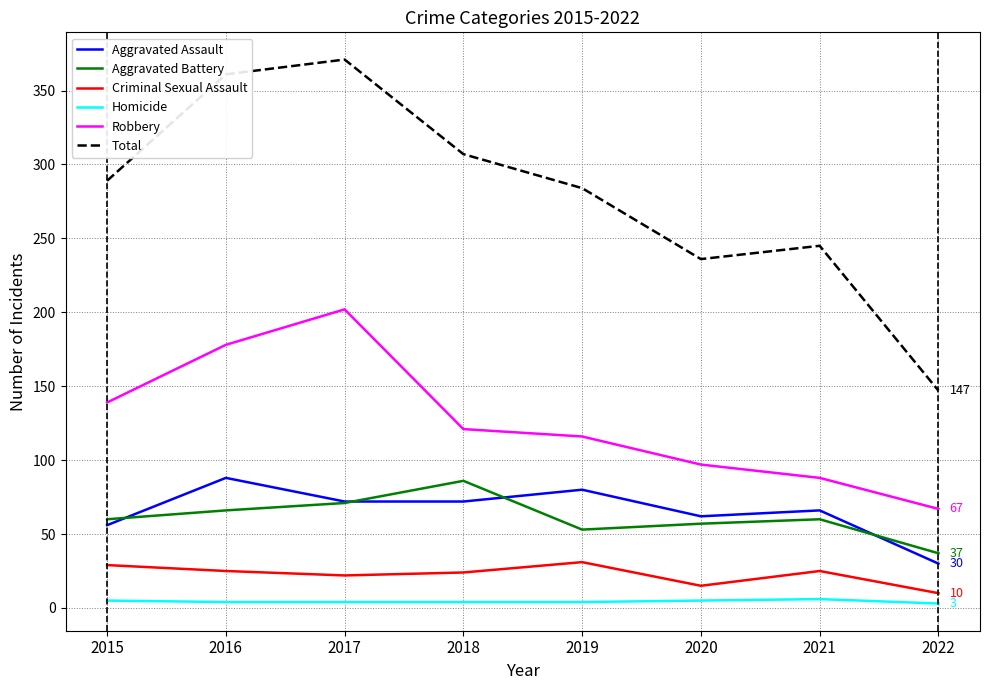

Is it true that Aggravated Battery equals 136 at 2018?

False